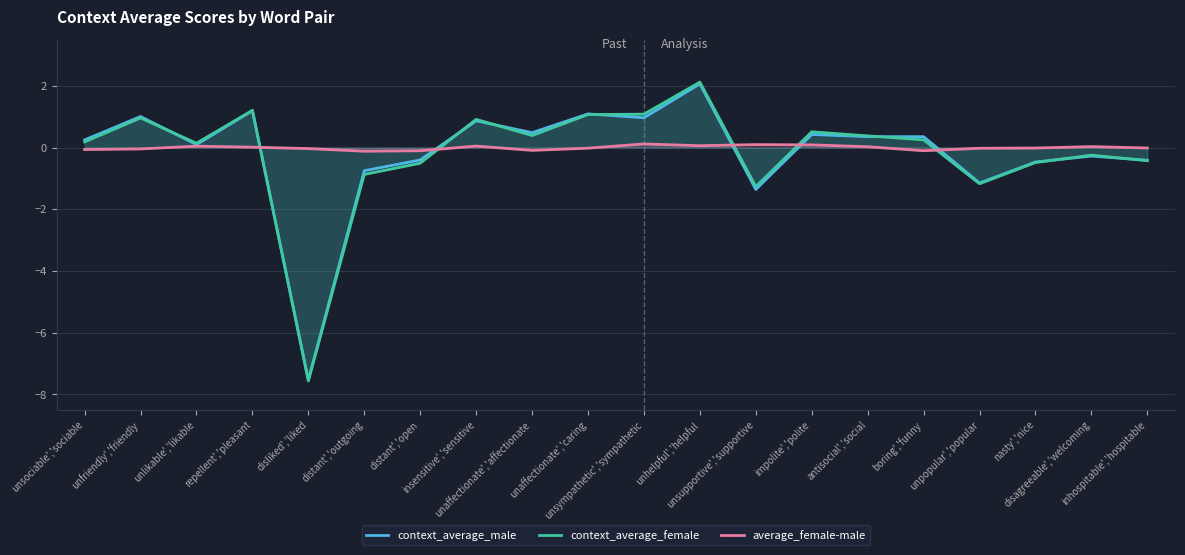

True or false: context_average_male has more than 1 points higher than both neighbors.

True